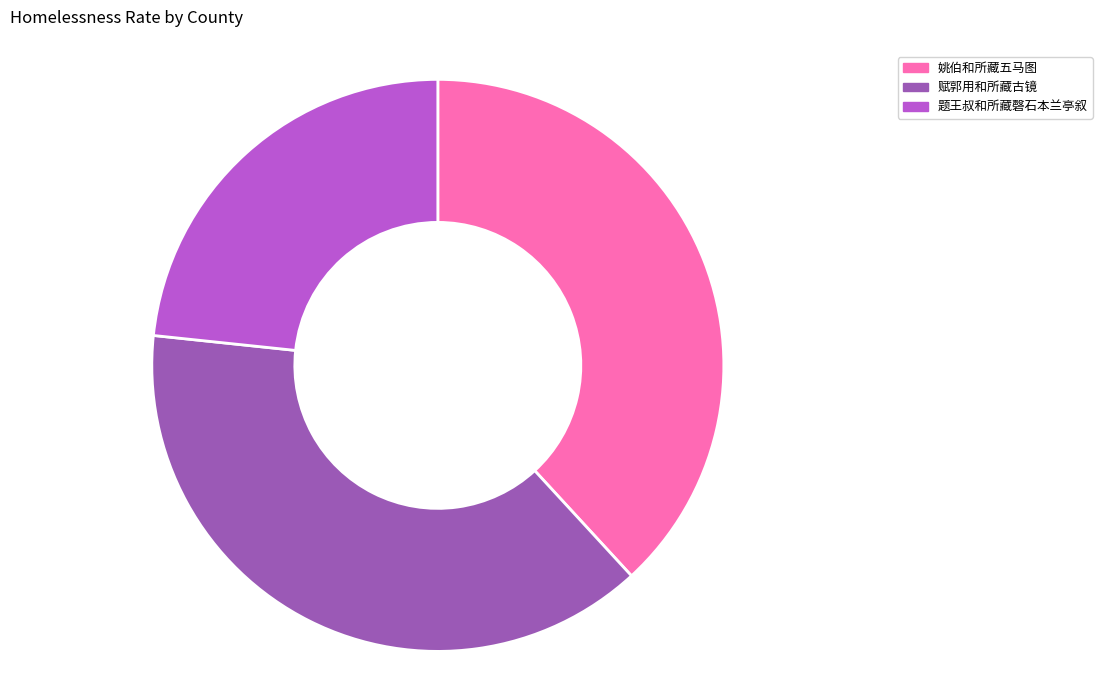

What is the ratio of the value at 赋郭用和所藏古镜 to the value at 题王叔和所藏磬石本兰亭叙?

1.7